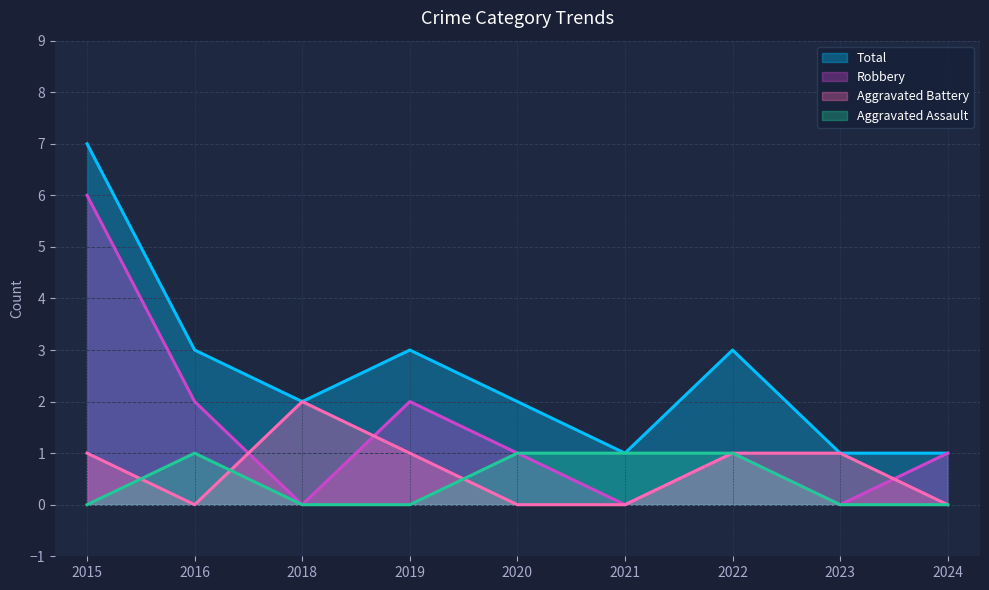

At which label is Aggravated Battery closest to 1?

2015